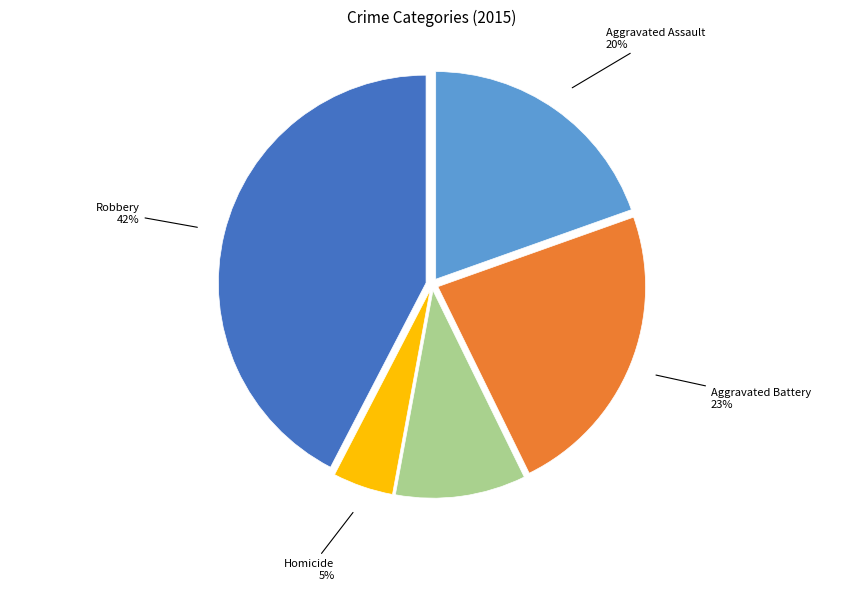

To the nearest percent, what is the average slice percentage?

20%